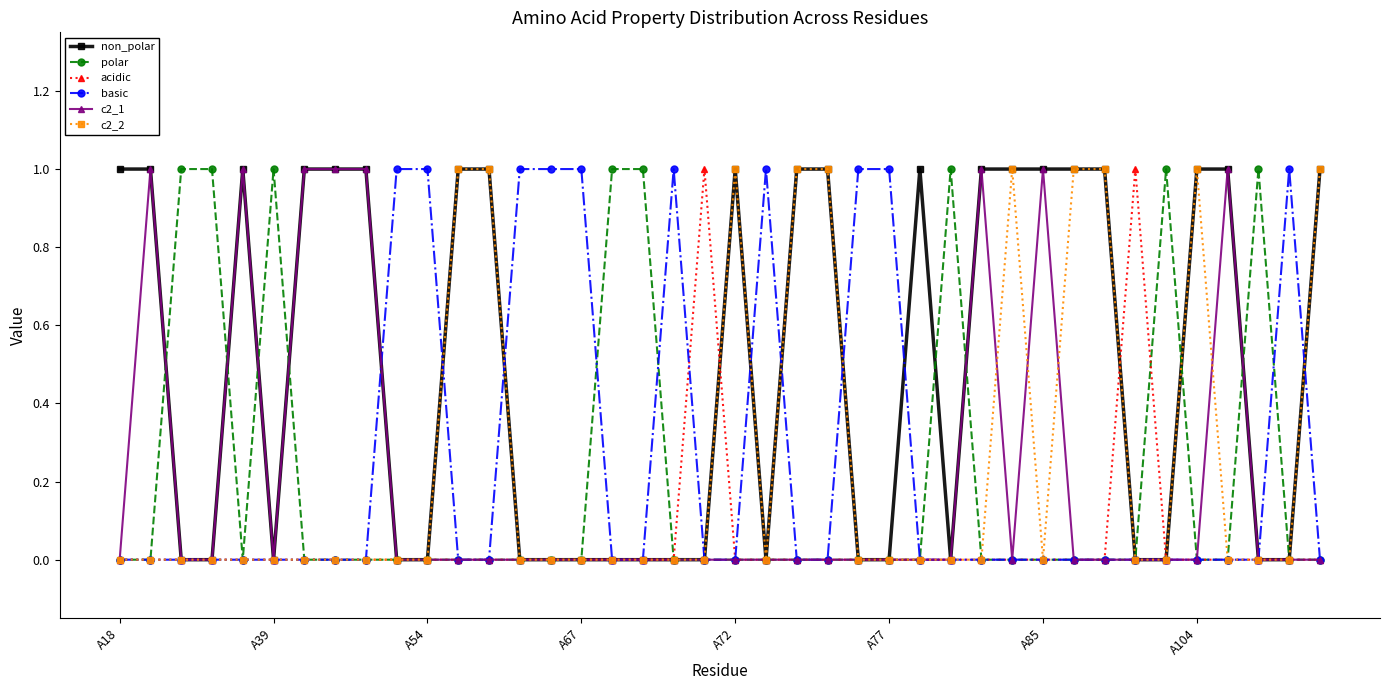

Which series has the largest total across all categories?

non_polar